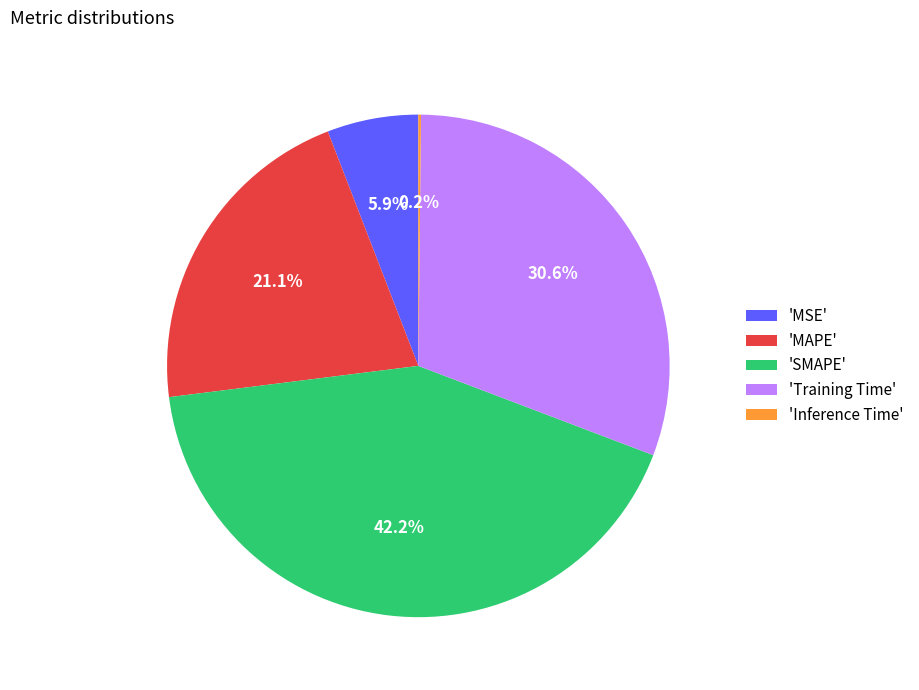

What portion of the pie excludes 'Training Time'?

69.4%